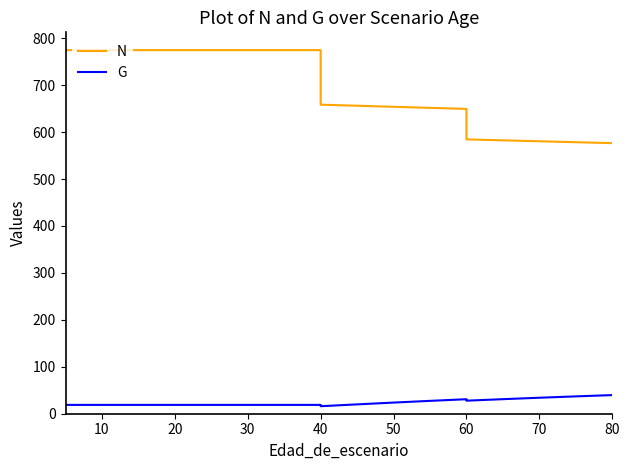

Count the number of categories in the chart.

20